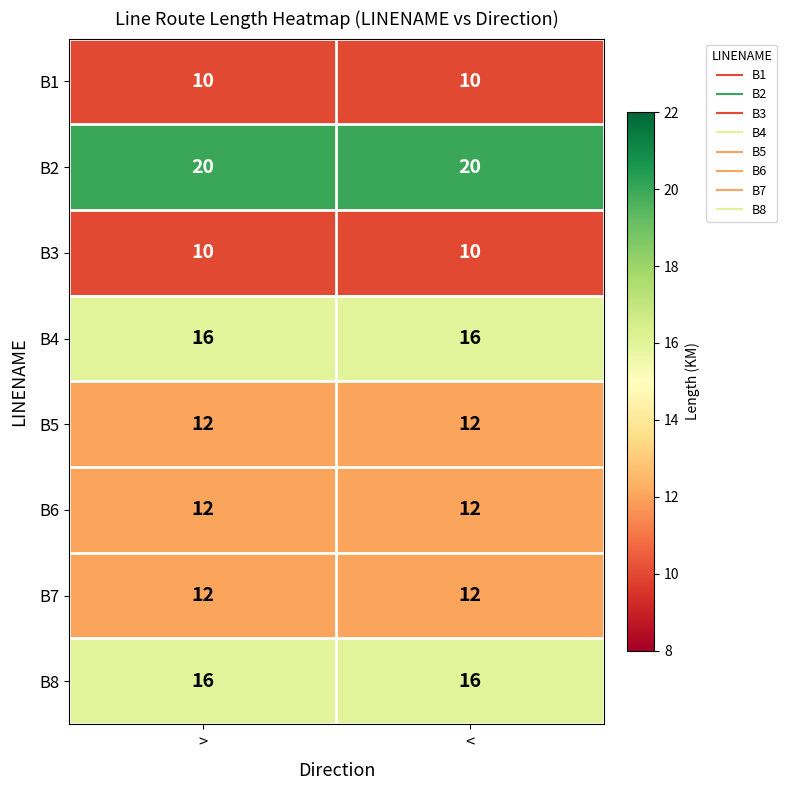

What is the difference between the highest and lowest values at <?

10